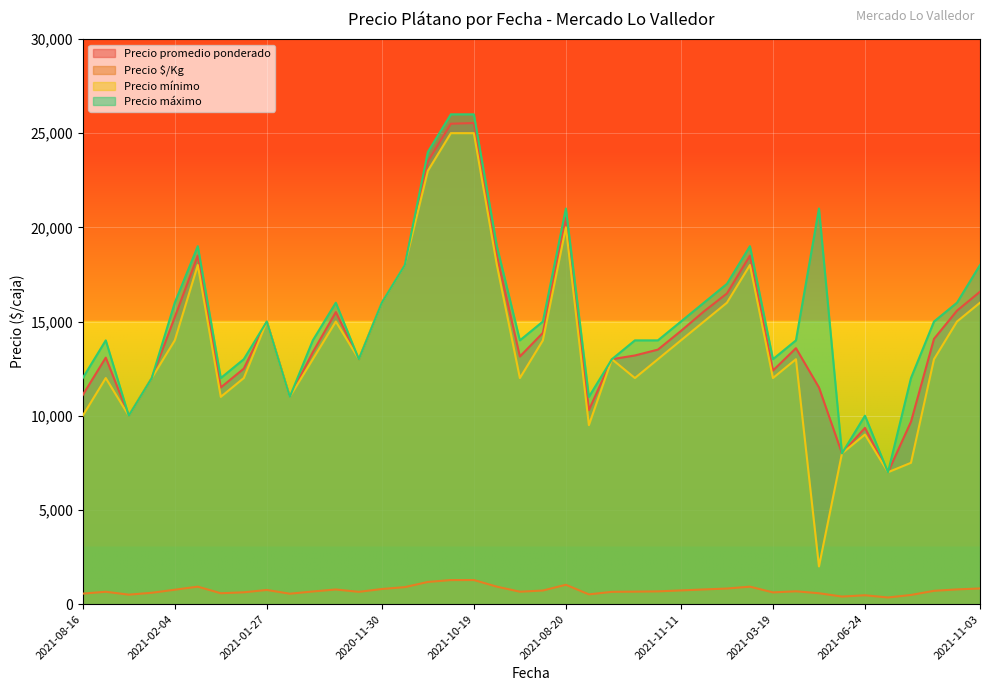

True or false: Precio máximo and Precio mínimo cross at least once.

False